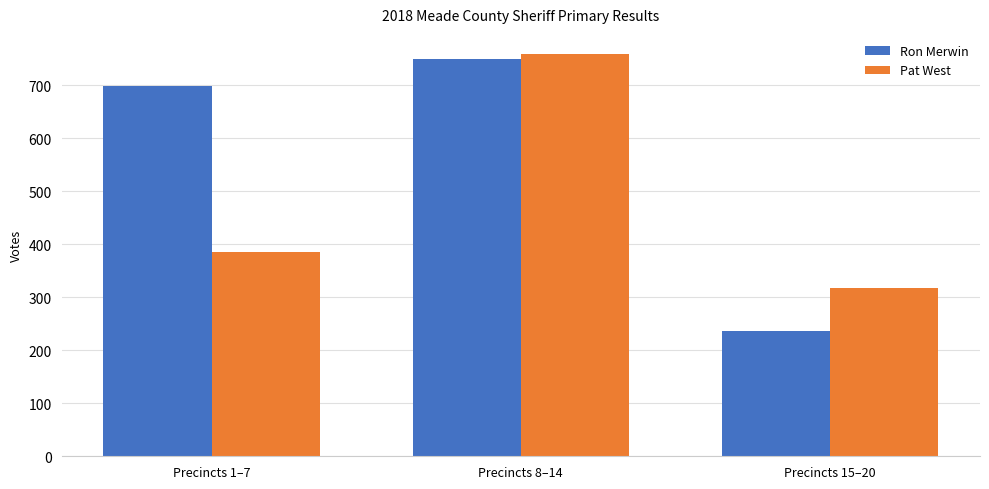

What are all the series names shown in the legend?

Ron Merwin, Pat West